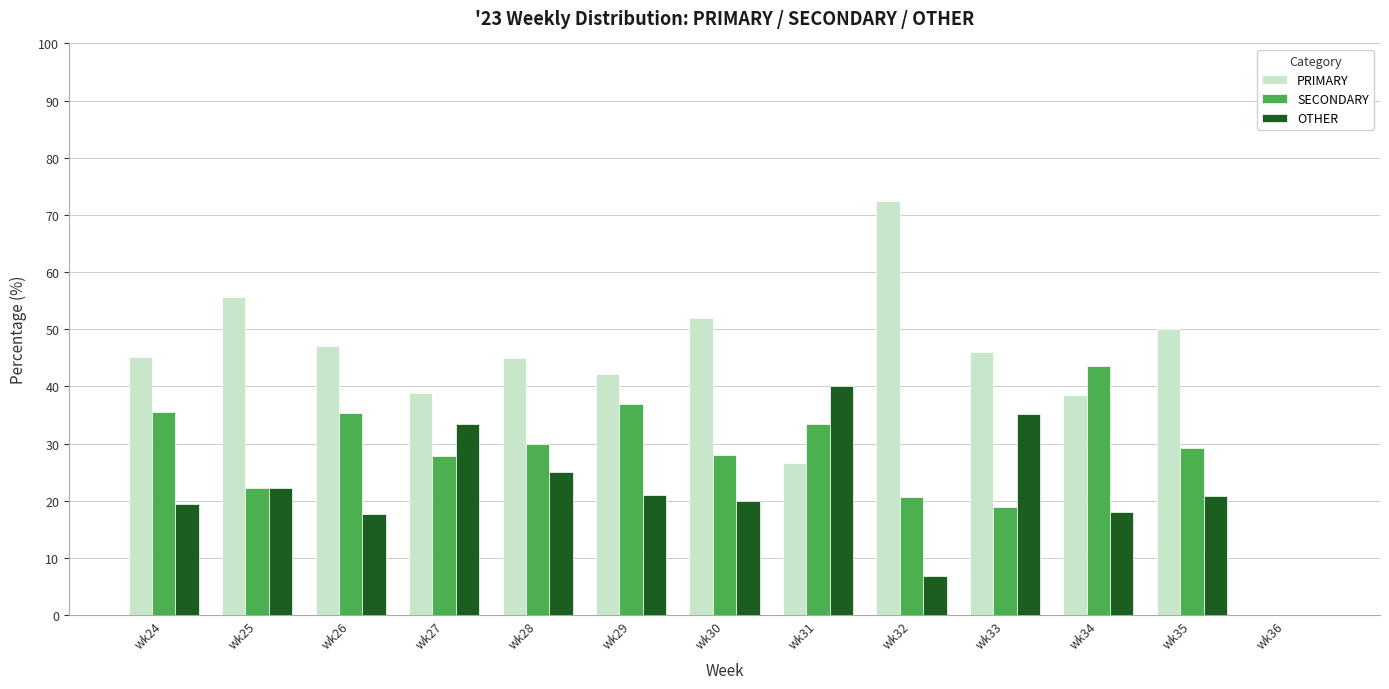

How many categories are shown in the chart?

13